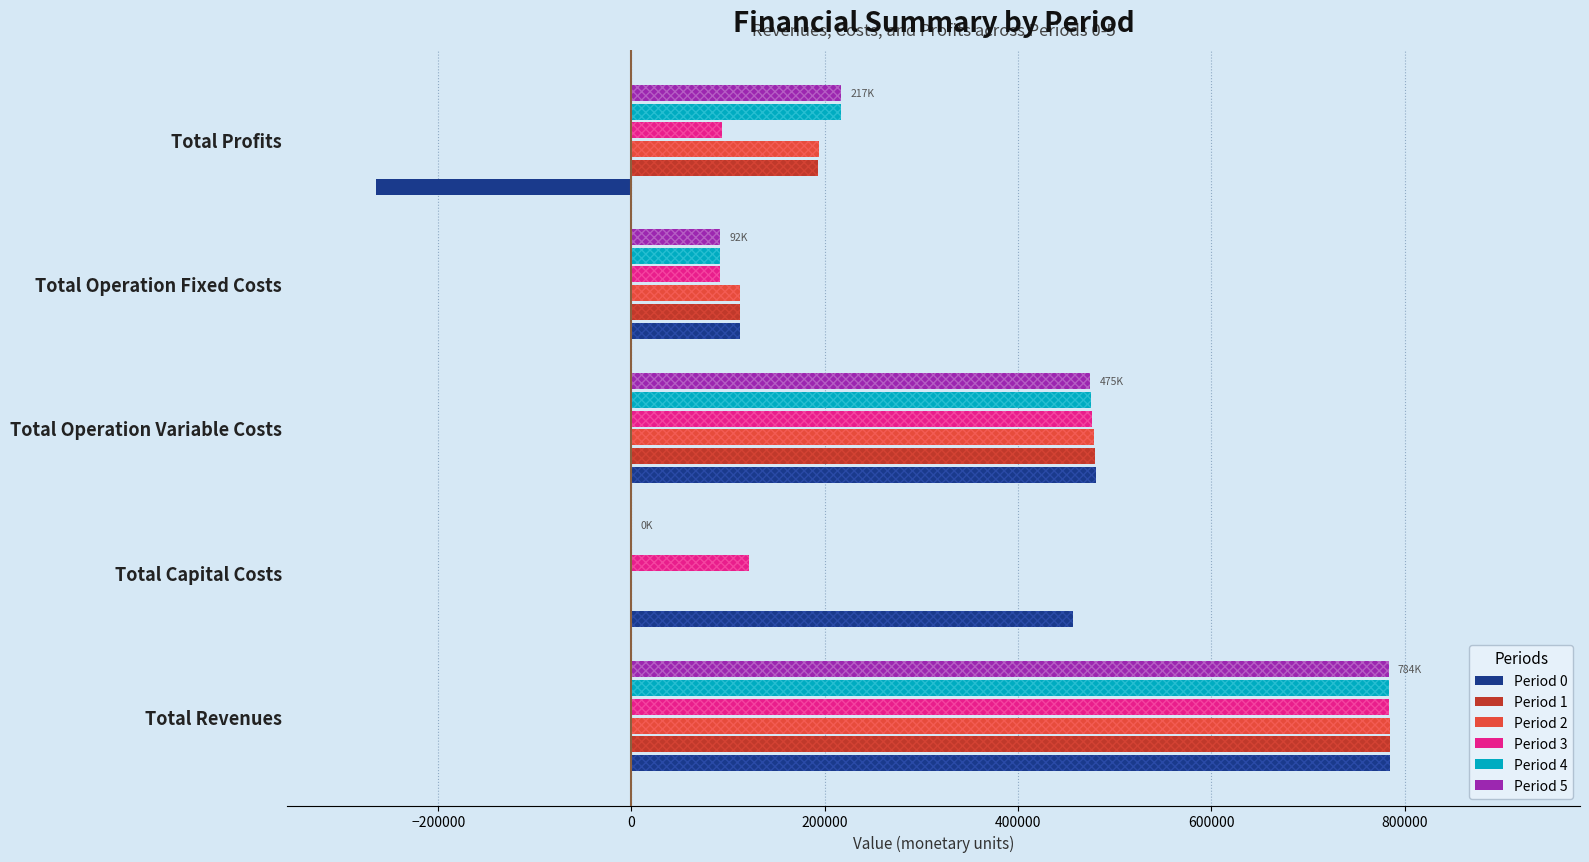

How many bars are there in total?

30